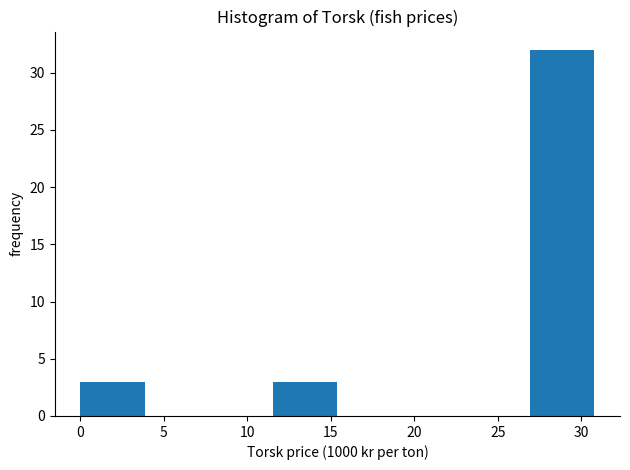

Over which range of the x-axis is the bar tallest?

27.0 to 31.0